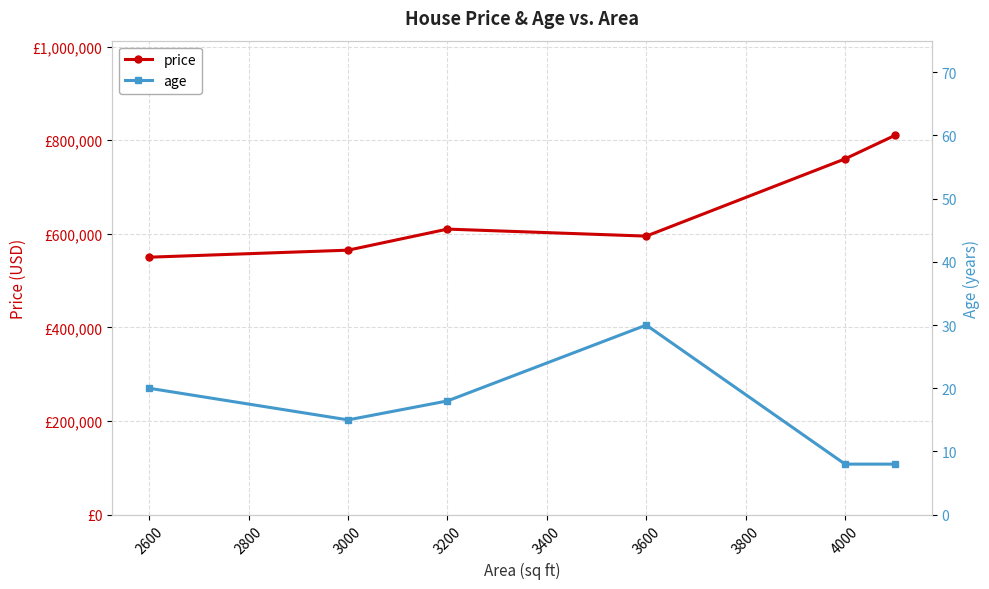

Rank the series at 2600 from highest to lowest value.

price, age